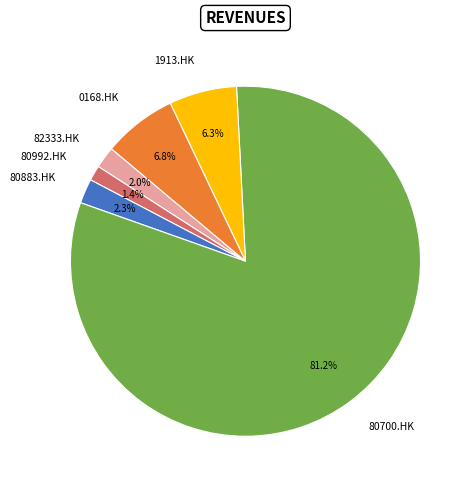

What portion of the pie excludes 1913.HK?

93.7%